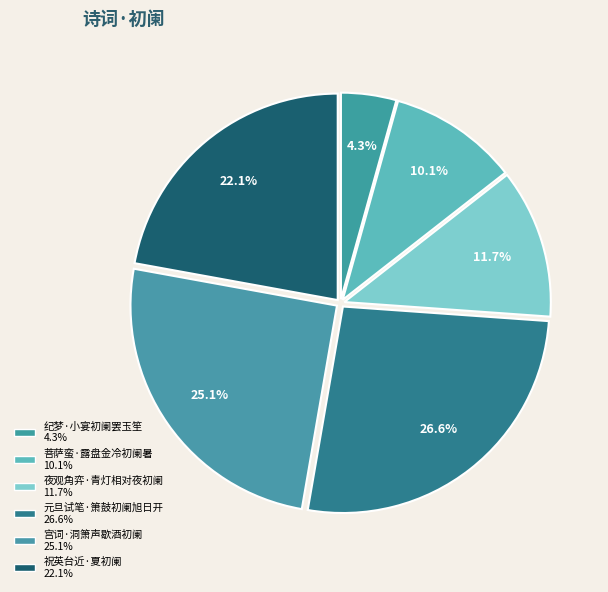

Does 宫词·洞箫声歇酒初阑 represent more than half of the total?

No